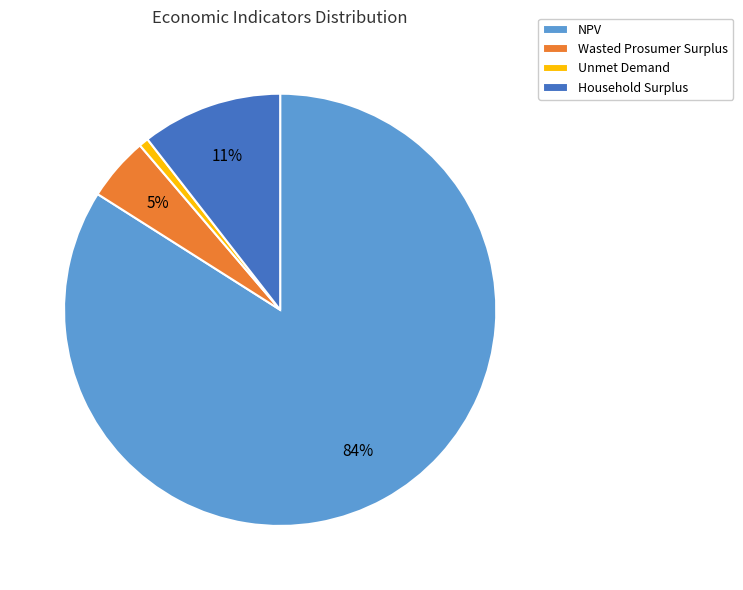

To the nearest percent, what is the average slice percentage?

25%